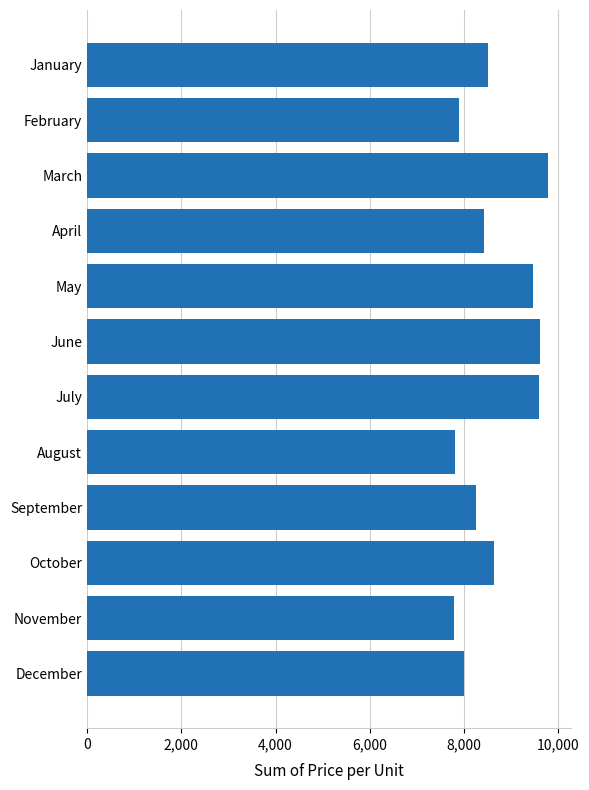

Which has a higher value, October or February?

October